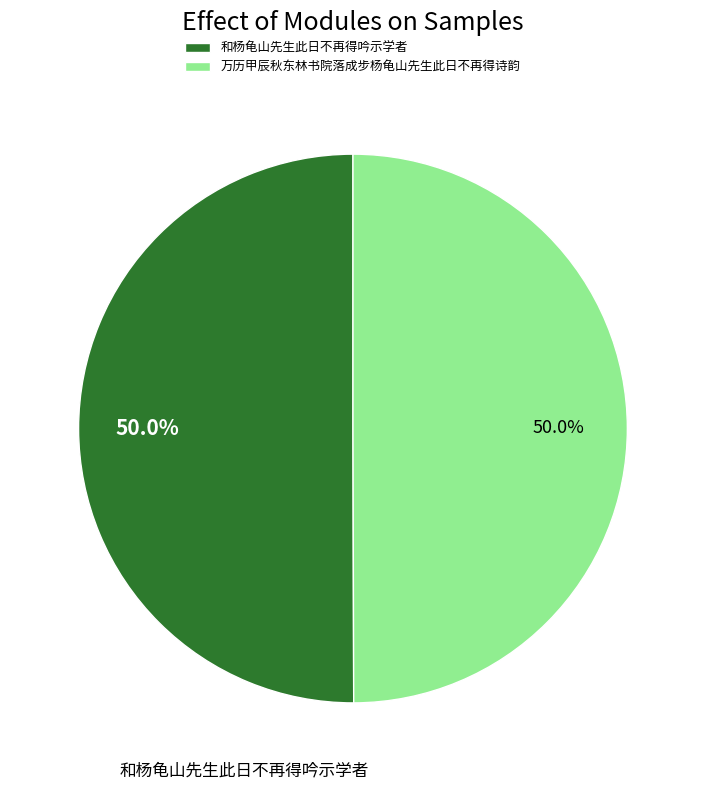

Approximately how many times larger is the value at 万历甲辰秋东林书院落成步杨龟山先生此日不再得诗韵 compared to 和杨龟山先生此日不再得吟示学者?

1.0